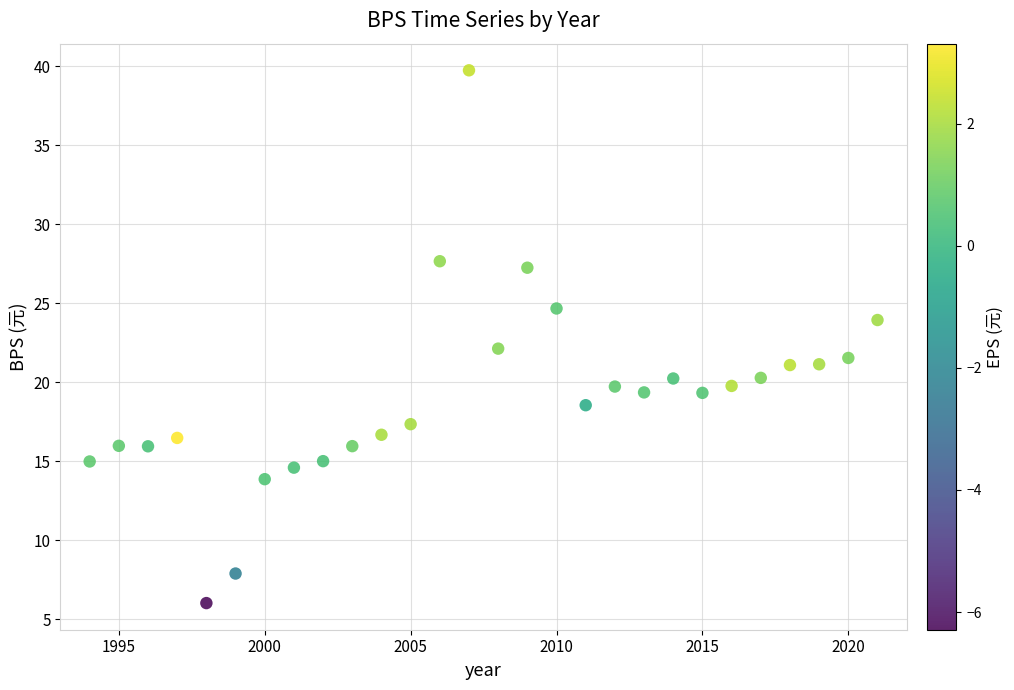

What is the range of Y values (max minus min)?

33.7